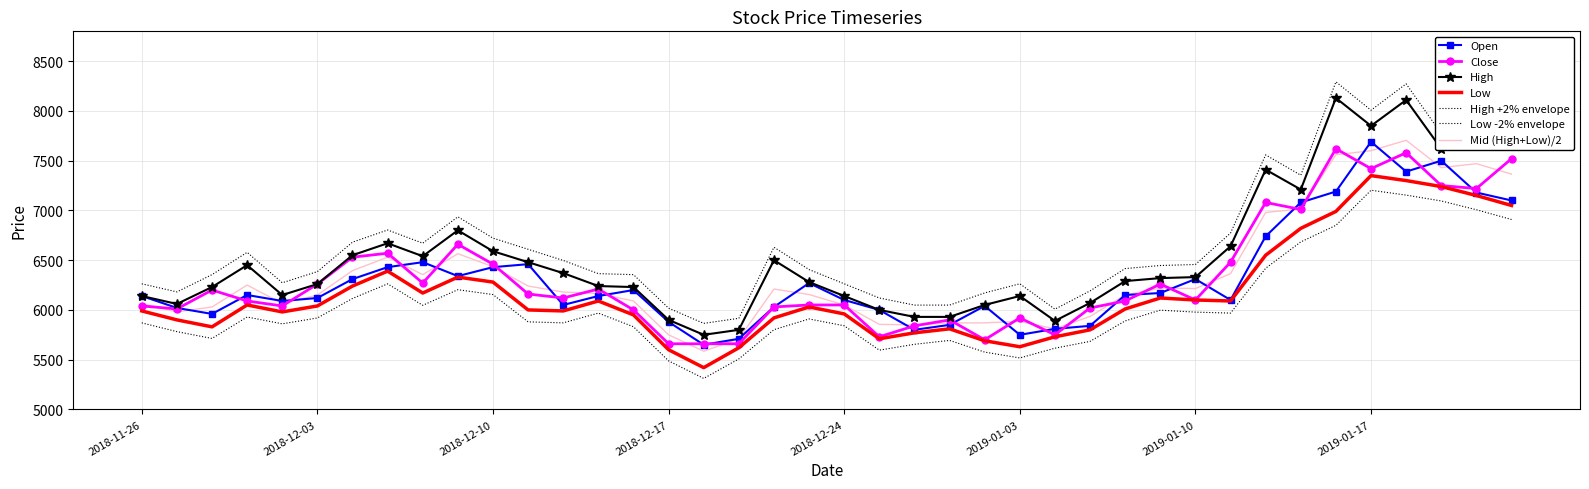

Where does the Open series first go above 6150?

2018-12-04